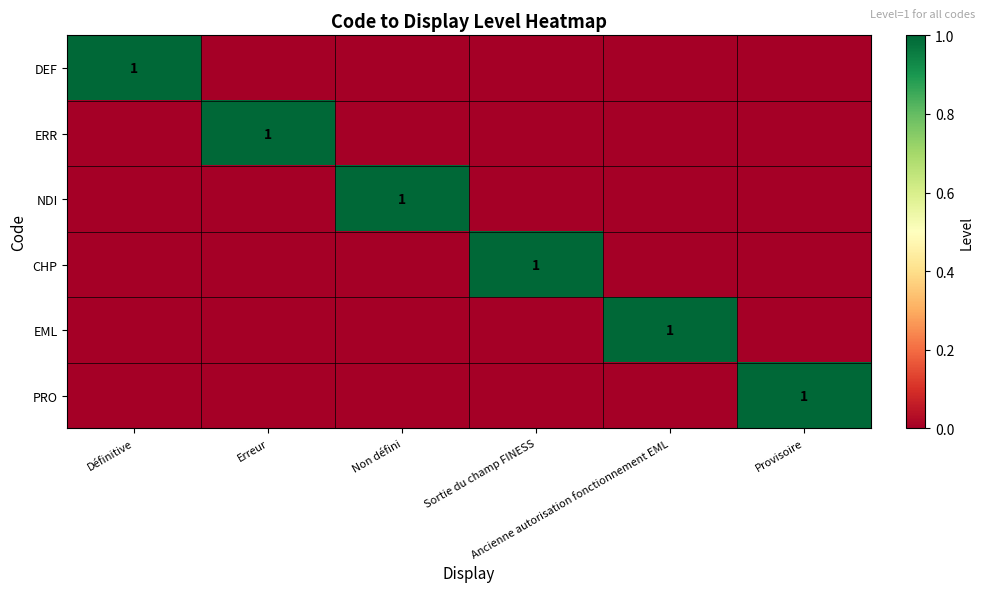

List the series in order of their peak value, highest first.

DEF, ERR, NDI, CHP, EML, PRO